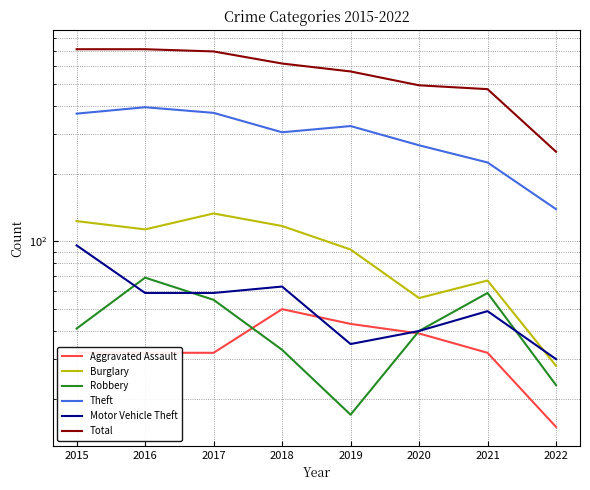

In Theft, how many points are lower than both neighbors (excluding endpoints)?

1